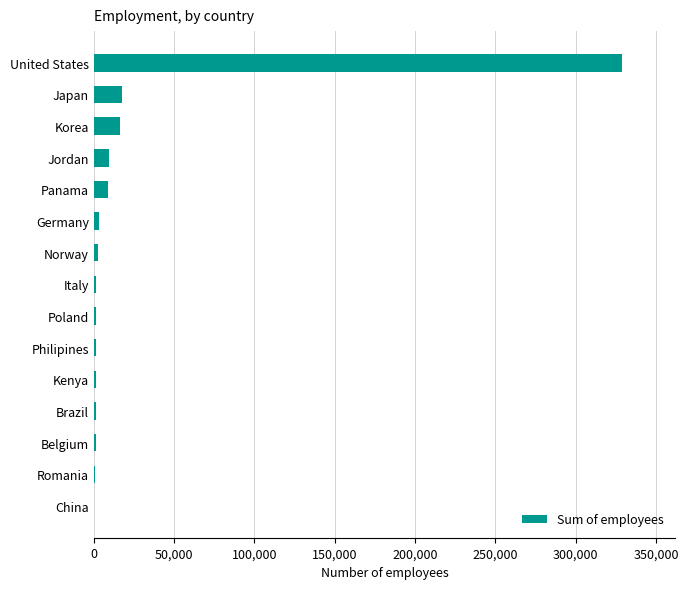

The chart shows a value of 17479 at Japan. True or false?

True